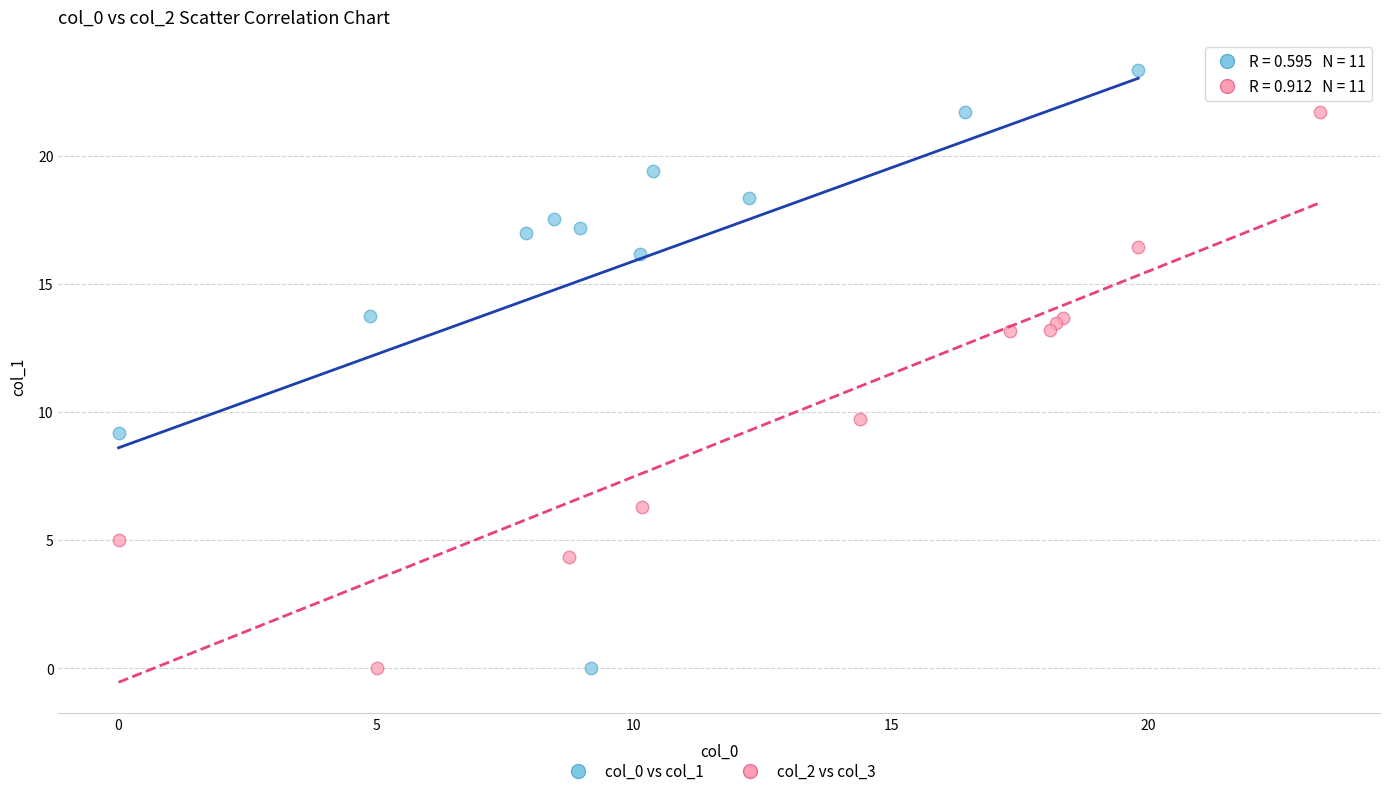

Which series contains the highest Y value?

col_0 vs col_1